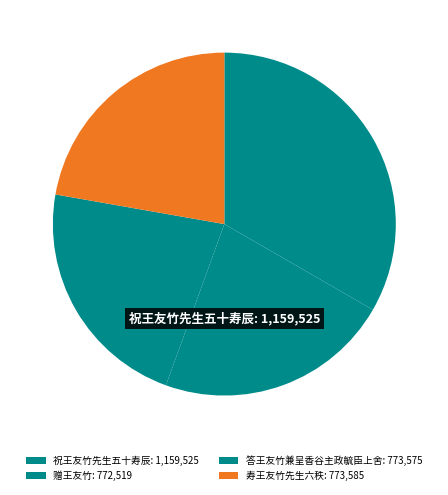

Approximately how many times larger is the value at 答王友竹兼呈香谷主政毓臣上舍 compared to 寿王友竹先生六秩?

1.0